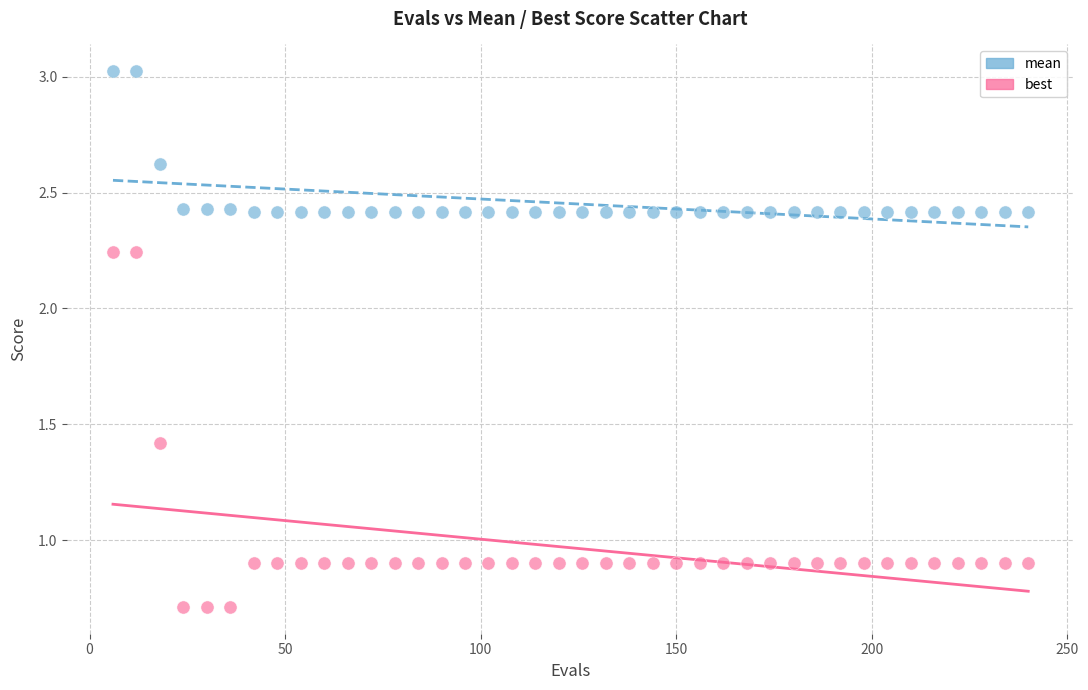

Which series has the widest spread of Y values?

best